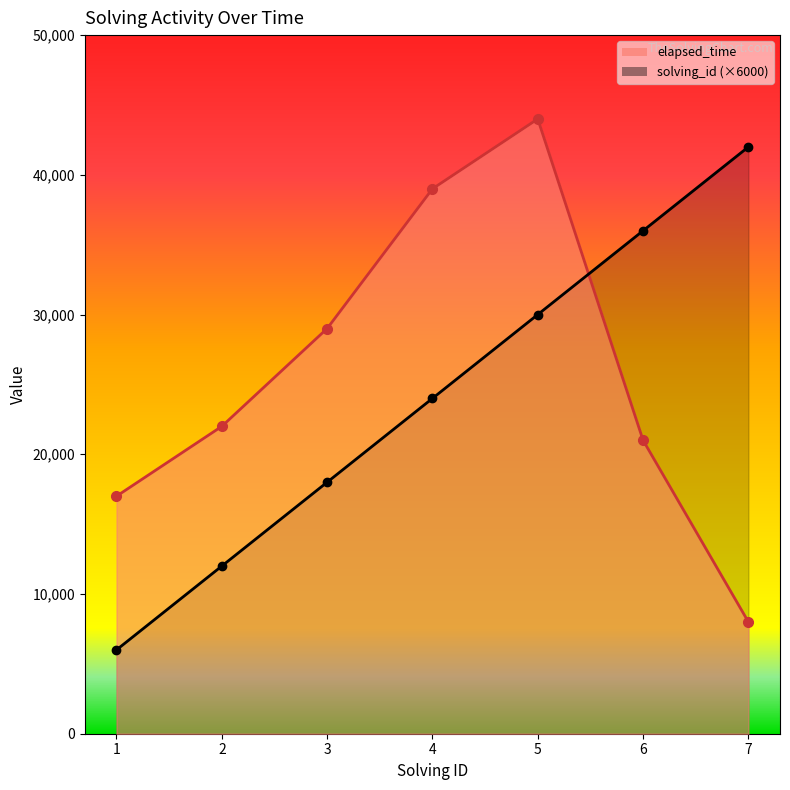

What is the difference between the maximum and second lowest values in the elapsed_time series?

27000